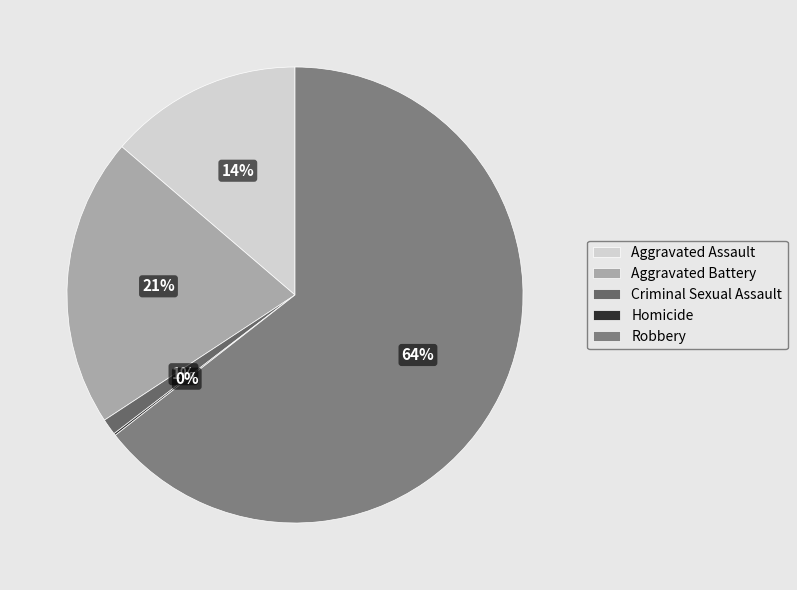

Is there a majority slice in this chart?

Yes